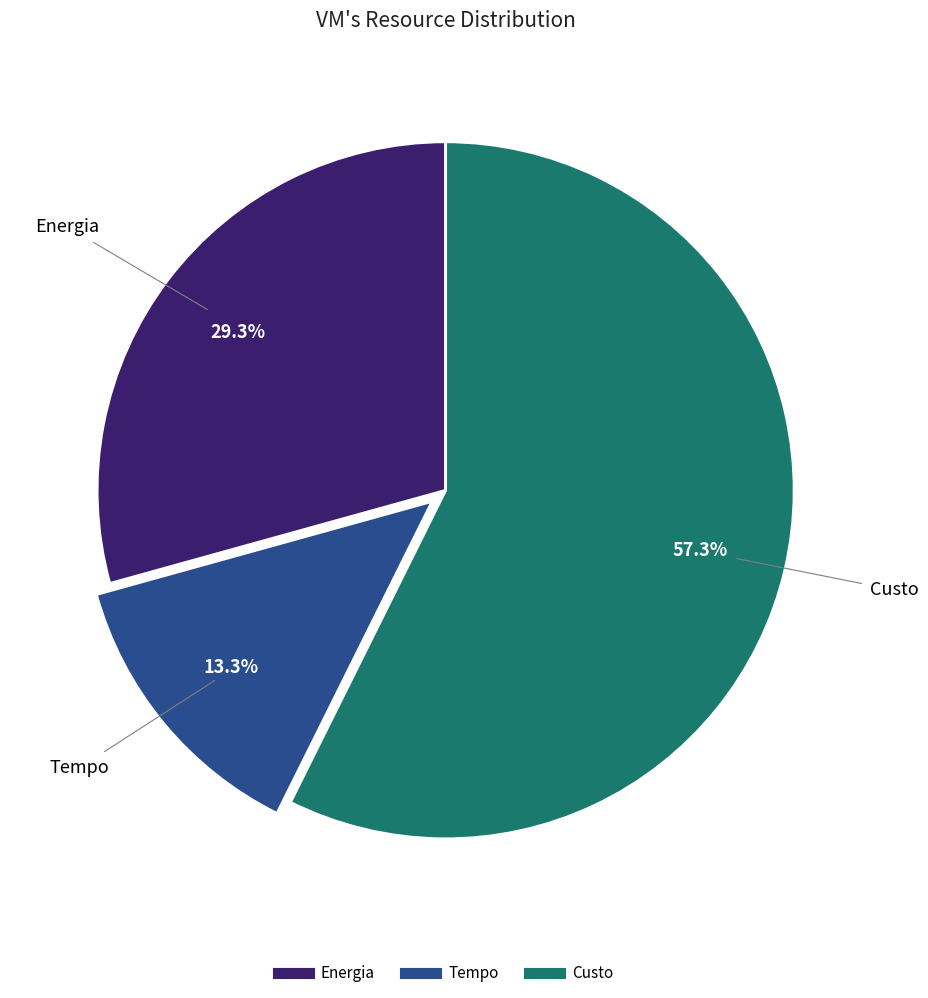

Which slice is the largest?

Custo